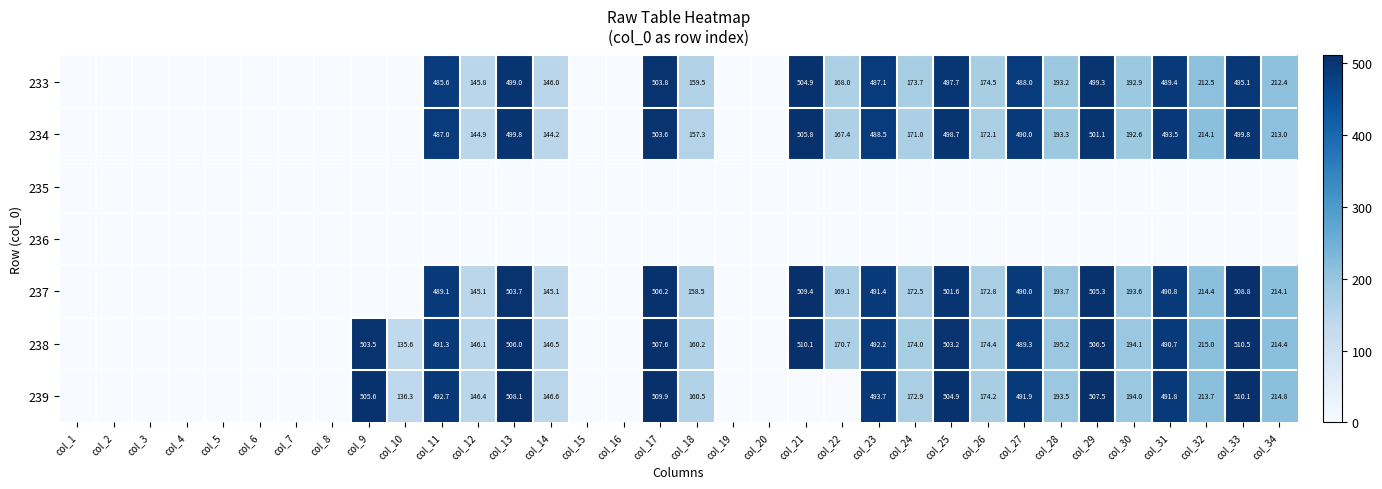

True or false: 233 has a value of 235.2 at col_12.

False